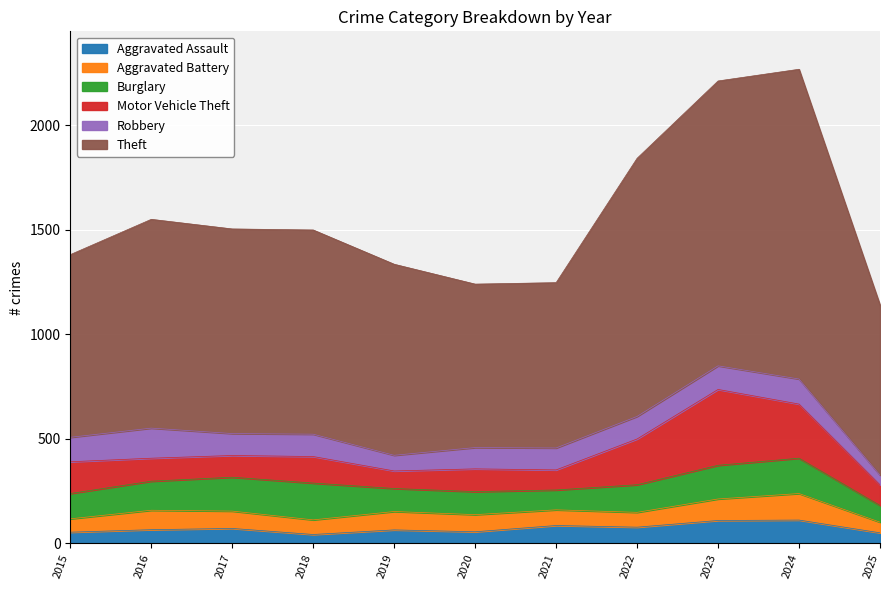

How many values in the Motor Vehicle Theft series are below 110?

5